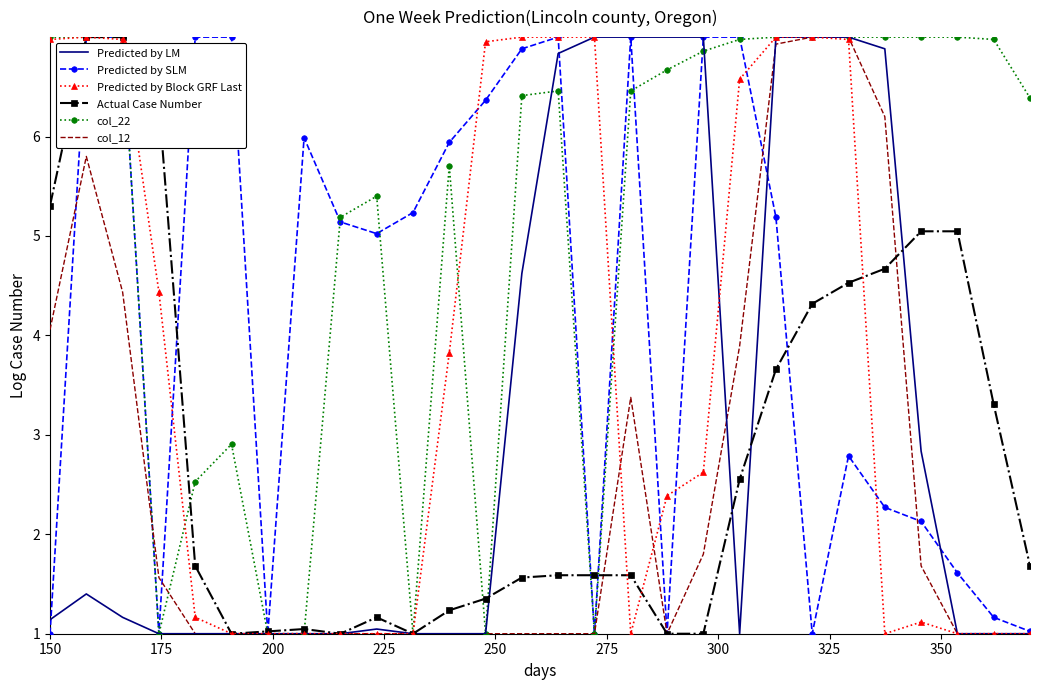

What is the highest value of the col_12 series?

7.0